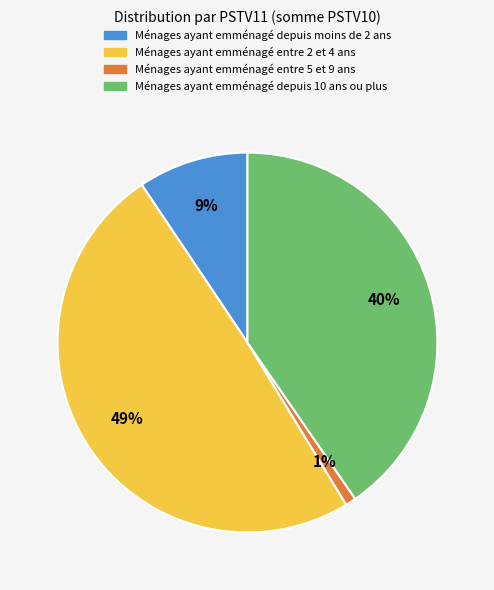

What is the largest slice in the pie chart?

Ménages ayant emménagé entre 2 et 4 ans